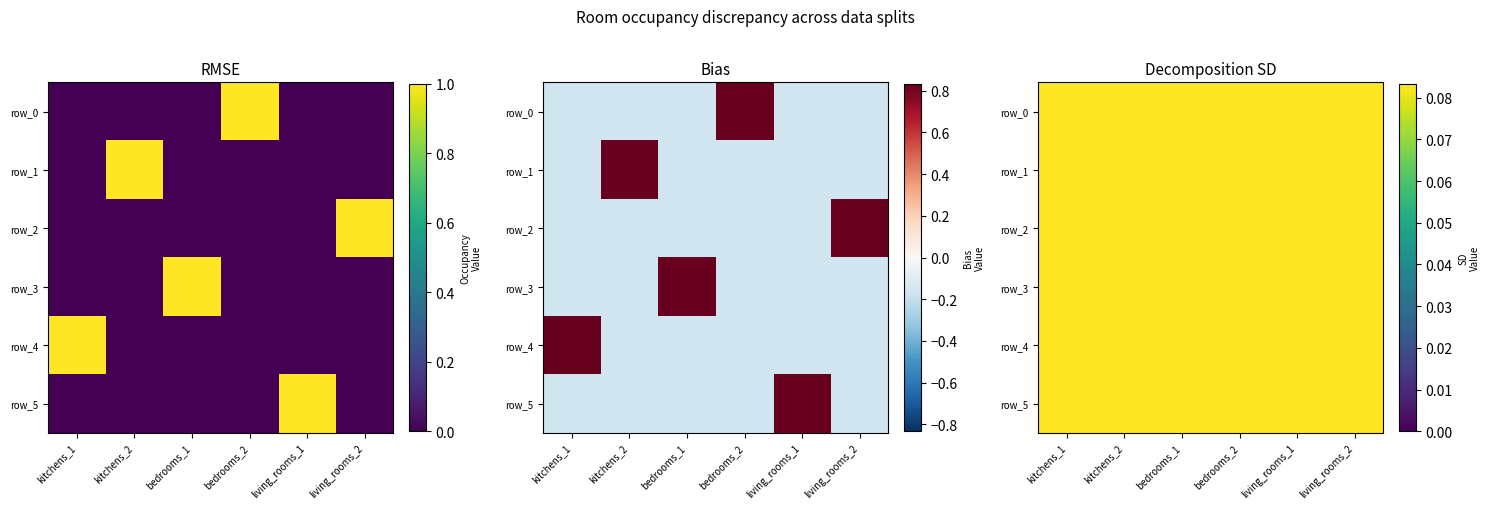

Which has a higher value, bedrooms_1 or bedrooms_2?

bedrooms_1